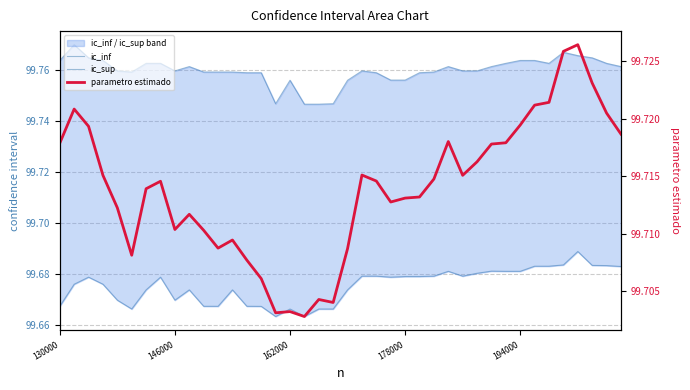

List the series in order of their overall mean, lowest first.

ic_inf, parametro estimado, ic_sup